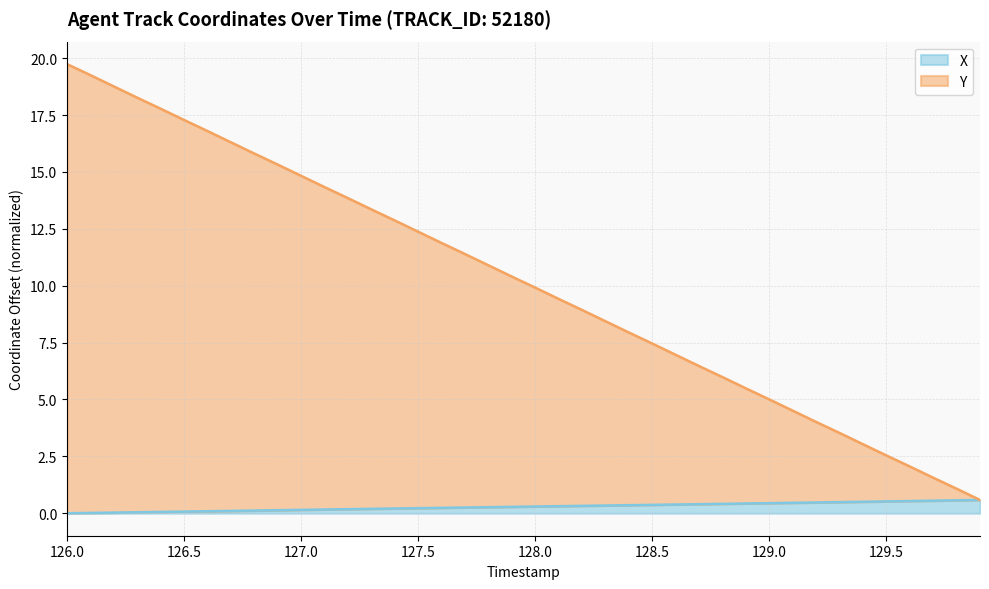

True or false: Y has more than 1 points higher than both neighbors.

False